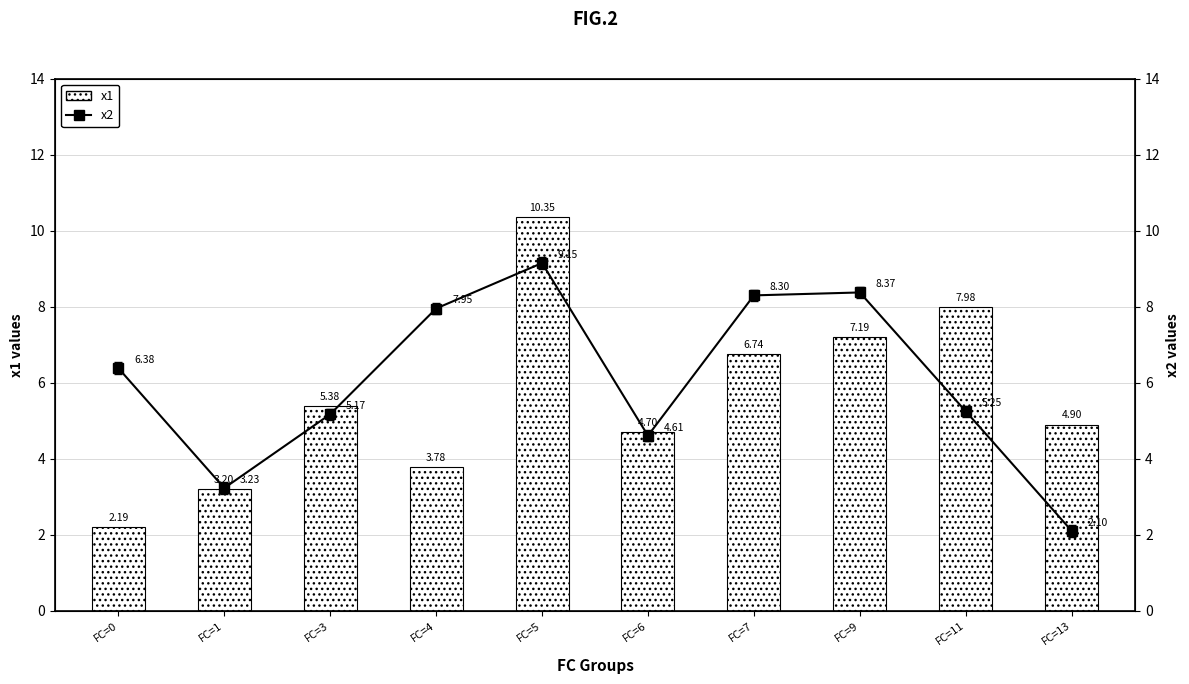

What is the difference between the values at FC=4 and FC=3?

1.6